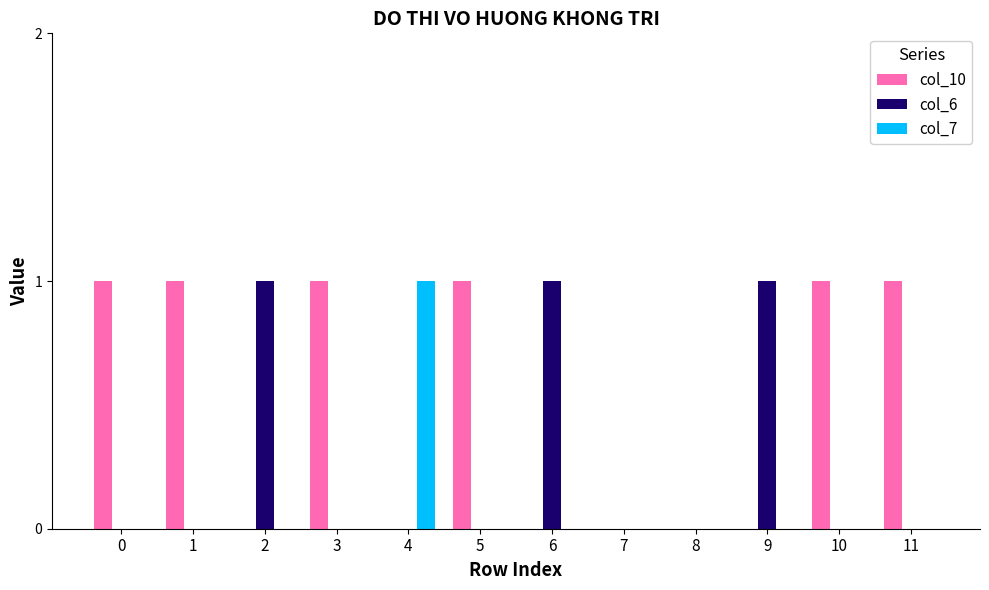

Reading left to right, transcribe all the data shown in this chart.

col_10: 0=1	1=1	2=0	3=1	4=0	5=1	6=0	7=0	8=0	9=0	10=1	11=1
col_6: 0=0	1=0	2=1	3=0	4=0	5=0	6=1	7=0	8=0	9=1	10=0	11=0
col_7: 0=0	1=0	2=0	3=0	4=1	5=0	6=0	7=0	8=0	9=0	10=0	11=0